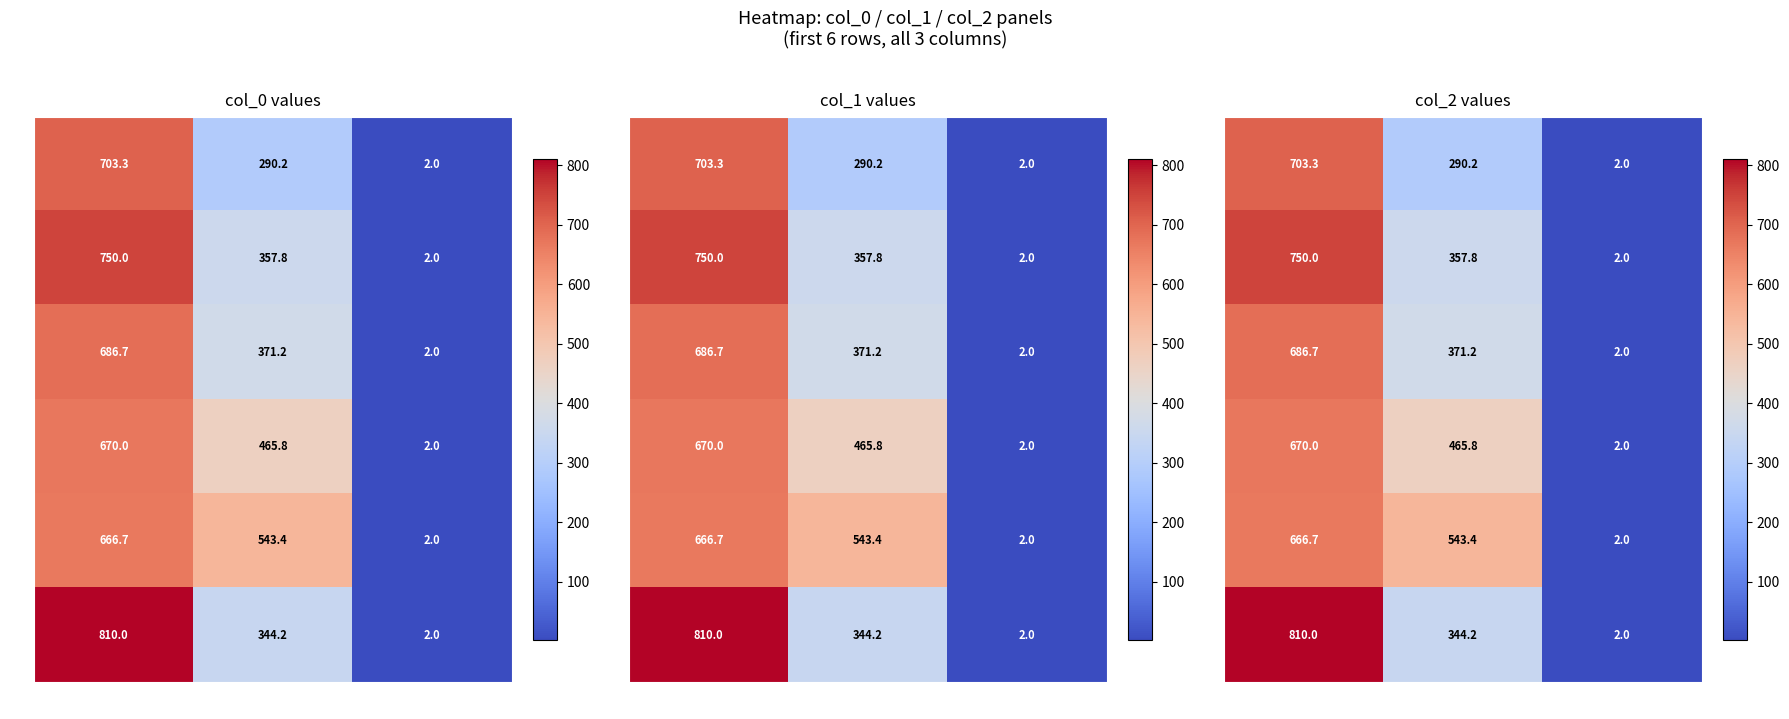

What is the average value of the r5 series?

385.4